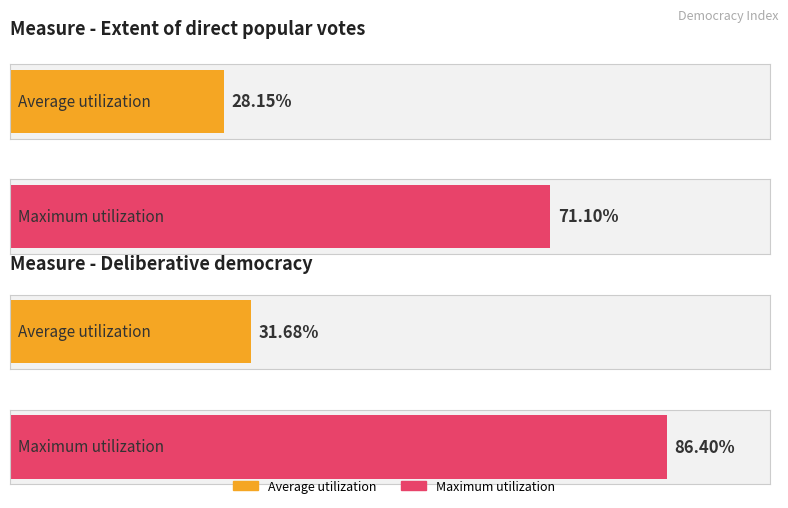

How many bars are there in each group?

2